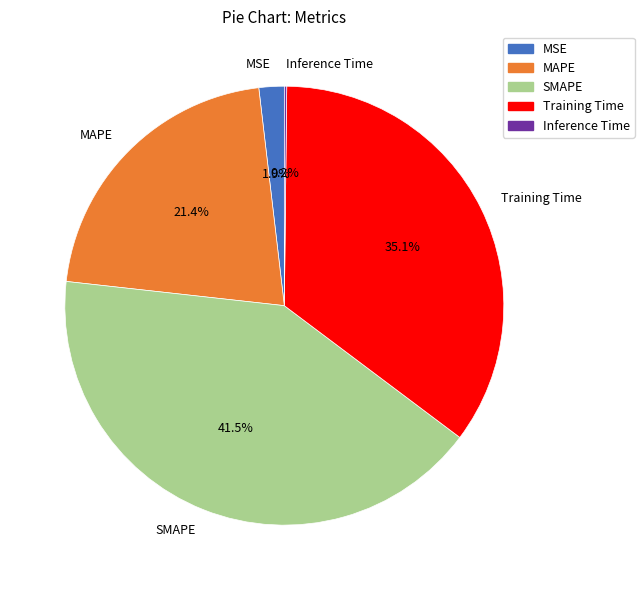

Is there a majority slice in this chart?

No